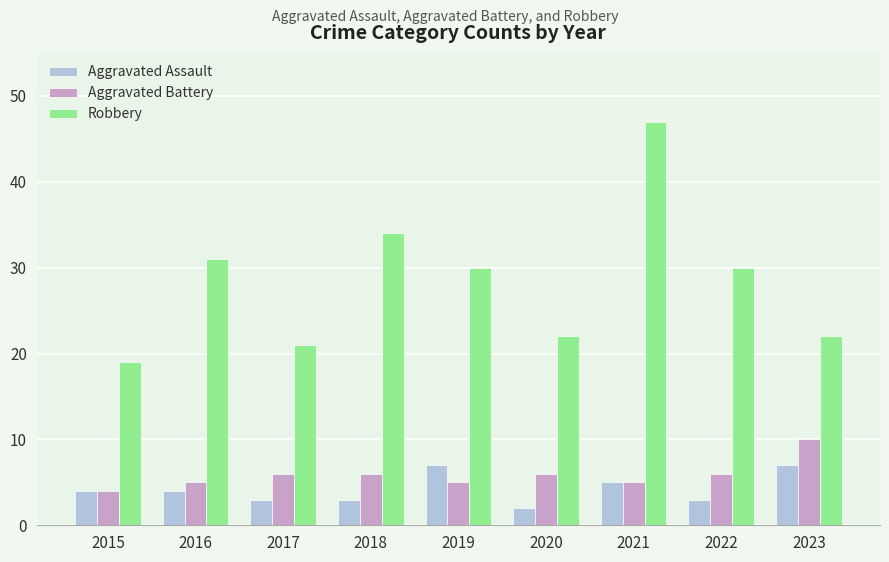

What is the approximate value of Robbery at 2017?

21